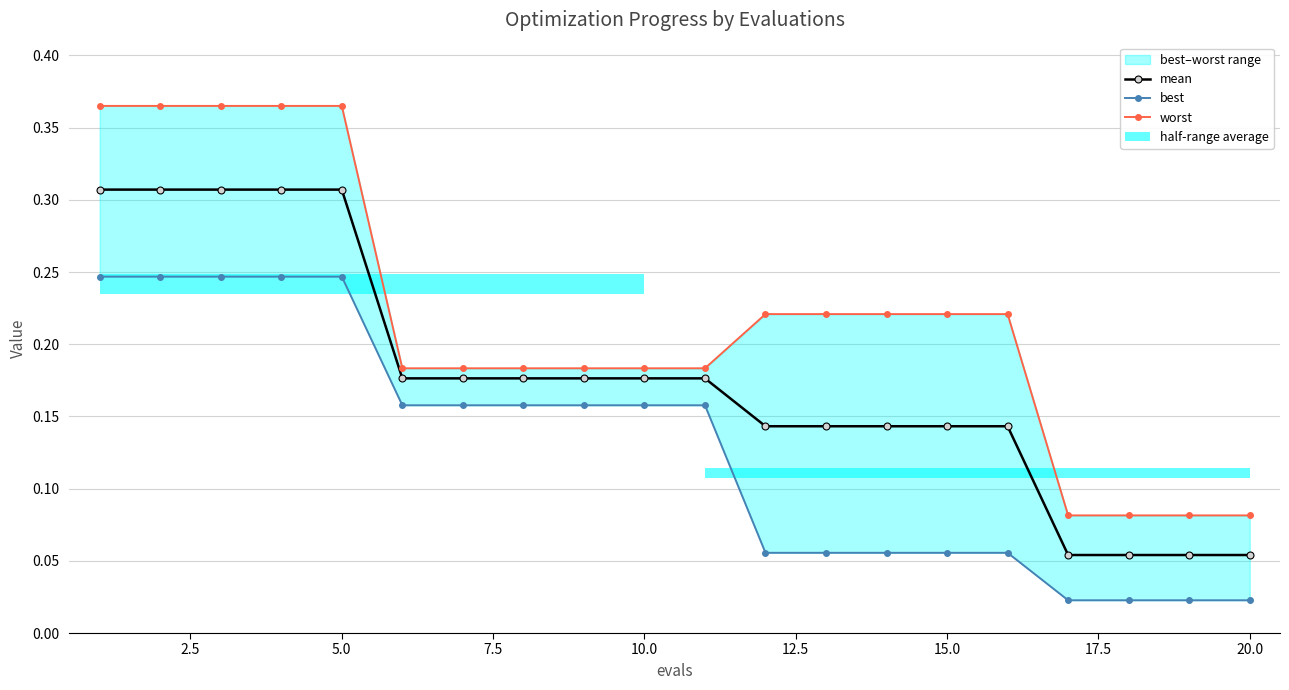

At how many categories does at least one series exceed 0?

20